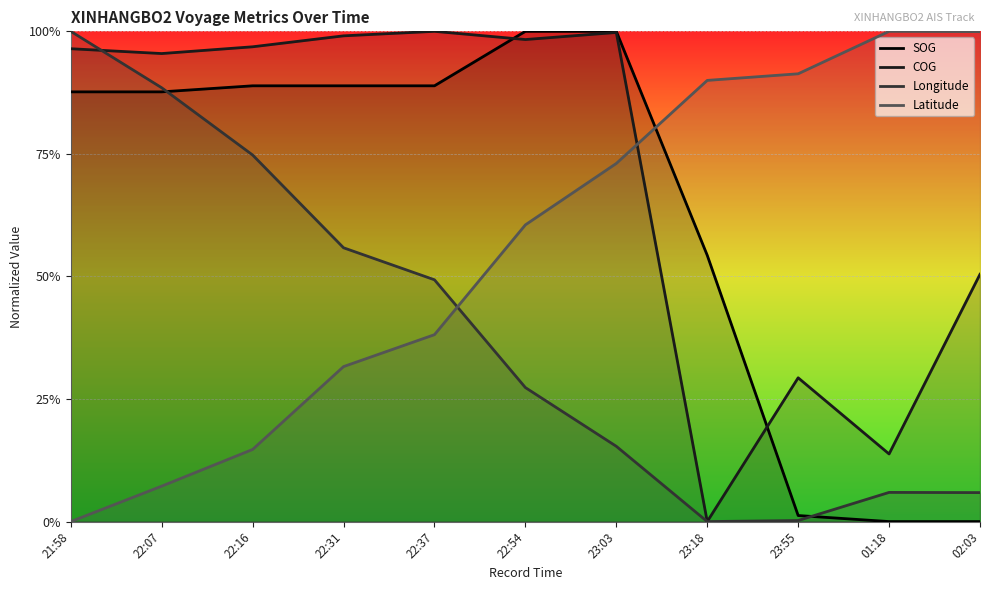

What is the value of the SOG point at the 2nd from the left?

0.9